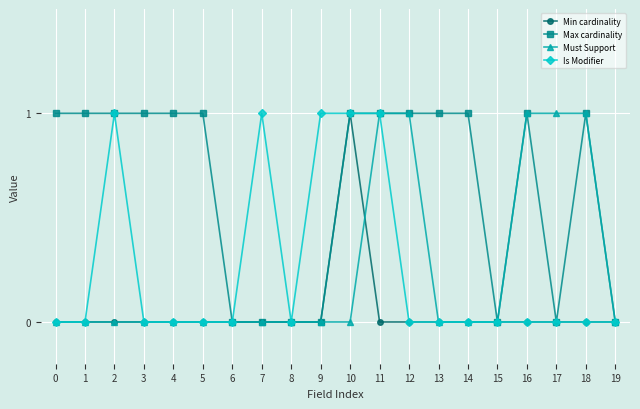

What is the value of the Max cardinality point at the 5th from the left?

1